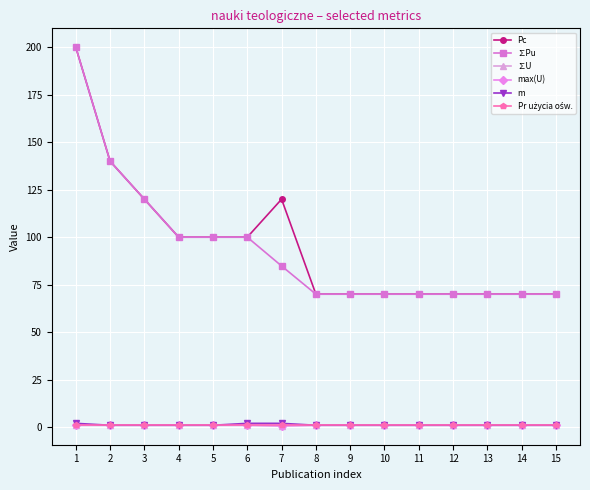

Does the chart have visible grid lines?

Yes